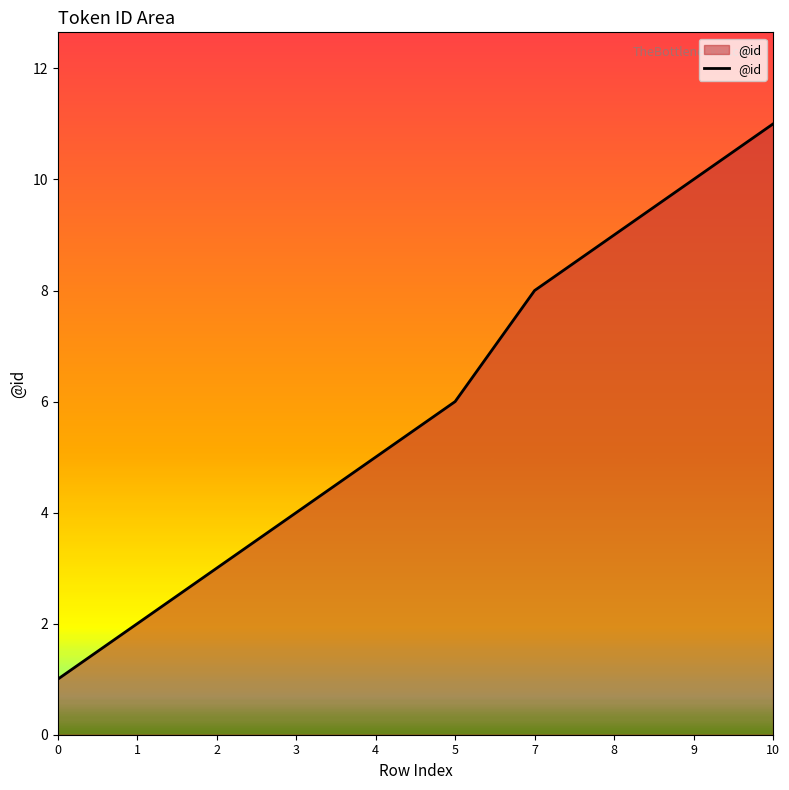

Reading left to right, transcribe all the data shown in this chart.

0=1	1=2	2=3	3=4	4=5	5=6	7=8	8=9	9=10	10=11